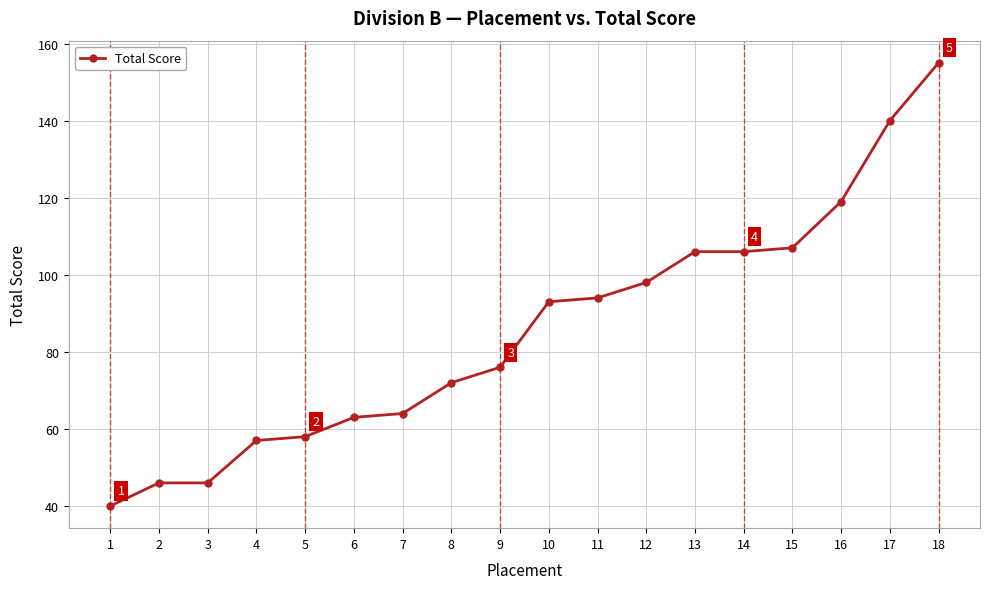

Where is the data nearest to the value 97?

12